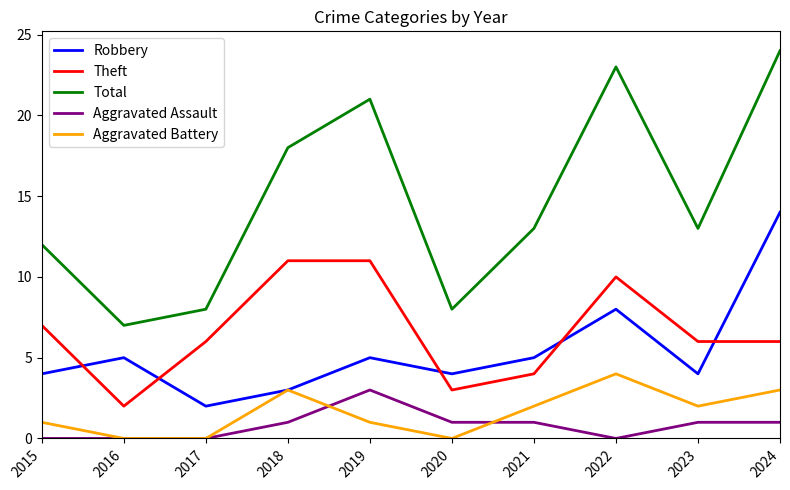

Is this an area chart (filled region under the line)?

No